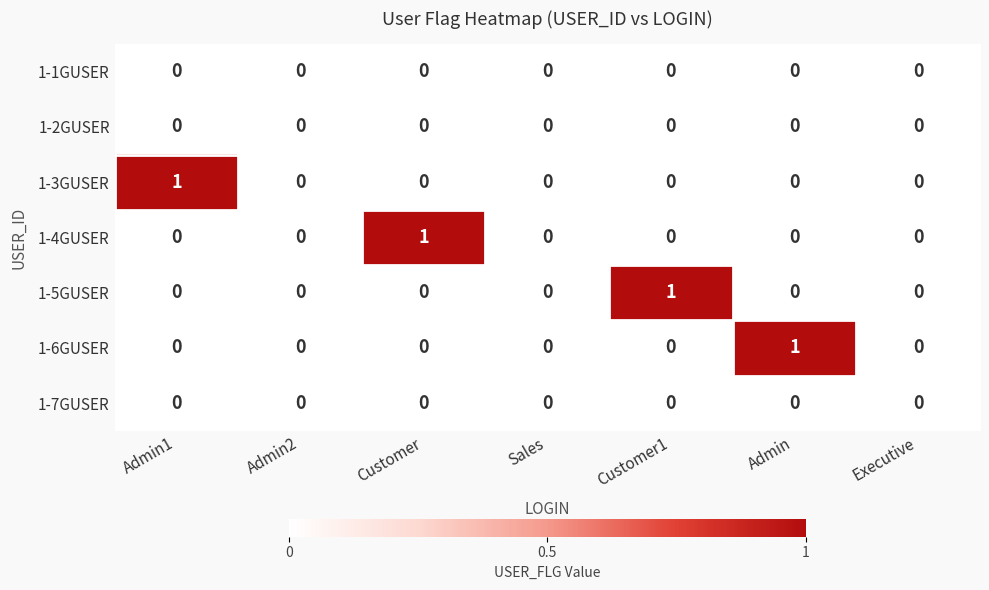

The 1-1GUSER series shows 0 at Admin2. True or false?

True